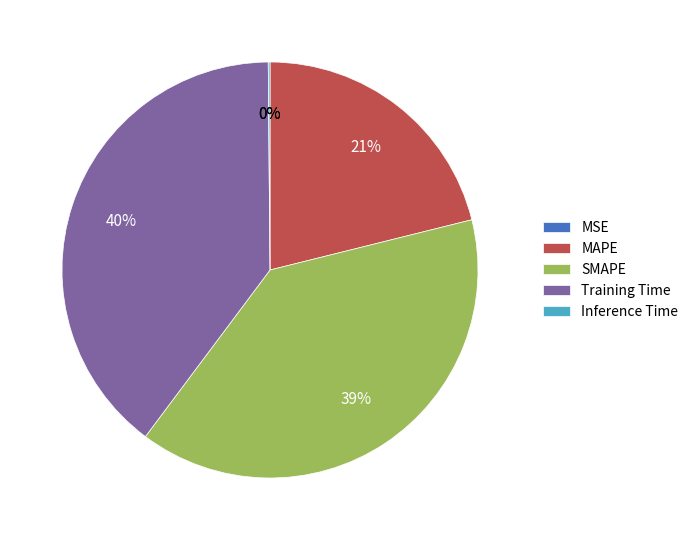

The Training Time slice represents 31% of the pie. True or false?

False